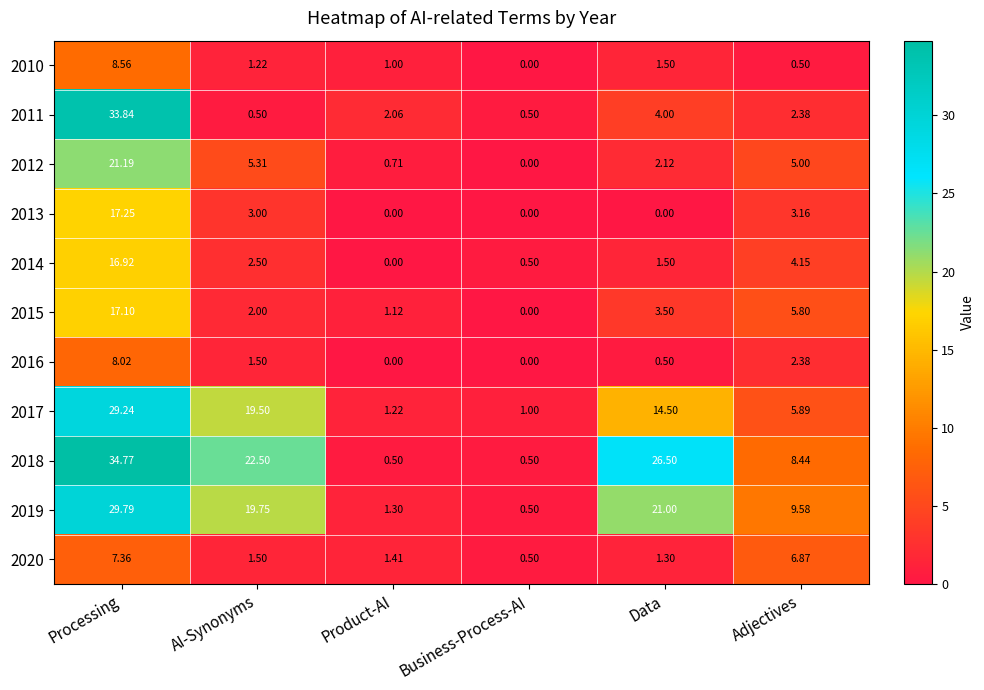

Which category has the lowest value in the 2019 series?

Business-Process-AI